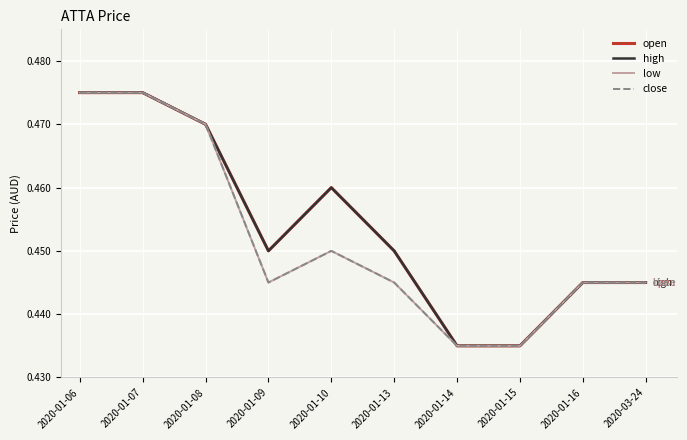

Reading left to right, list all the values displayed in this chart.

open: 2020-01-06=0.5	2020-01-07=0.5	2020-01-08=0.5	2020-01-09=0.5	2020-01-10=0.5	2020-01-13=0.5	2020-01-14=0.4	2020-01-15=0.4	2020-01-16=0.4	2020-03-24=0.4
high: 2020-01-06=0.5	2020-01-07=0.5	2020-01-08=0.5	2020-01-09=0.5	2020-01-10=0.5	2020-01-13=0.5	2020-01-14=0.4	2020-01-15=0.4	2020-01-16=0.4	2020-03-24=0.4
low: 2020-01-06=0.5	2020-01-07=0.5	2020-01-08=0.5	2020-01-09=0.4	2020-01-10=0.5	2020-01-13=0.4	2020-01-14=0.4	2020-01-15=0.4	2020-01-16=0.4	2020-03-24=0.4
close: 2020-01-06=0.5	2020-01-07=0.5	2020-01-08=0.5	2020-01-09=0.4	2020-01-10=0.5	2020-01-13=0.4	2020-01-14=0.4	2020-01-15=0.4	2020-01-16=0.4	2020-03-24=0.4